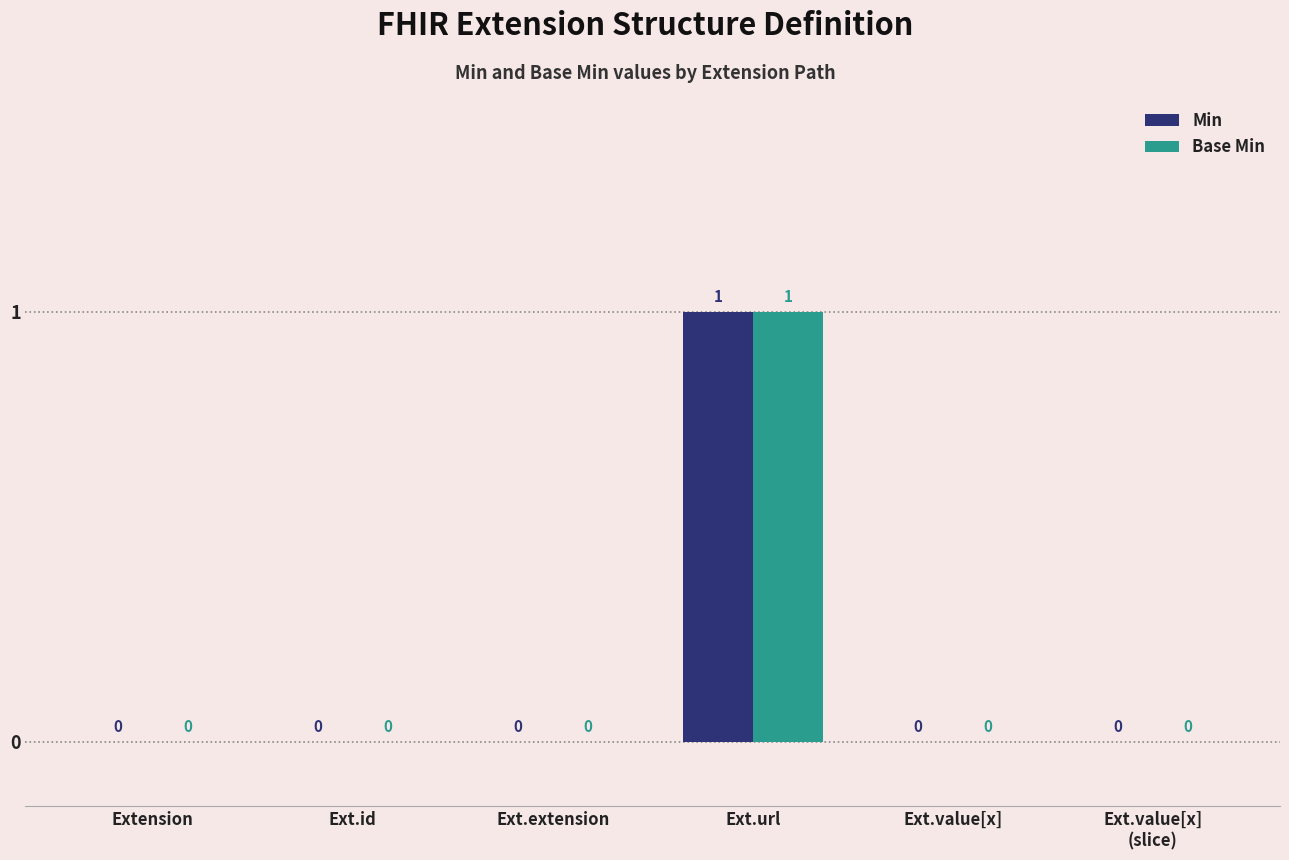

At which category is the sum across all series the highest?

Ext.url